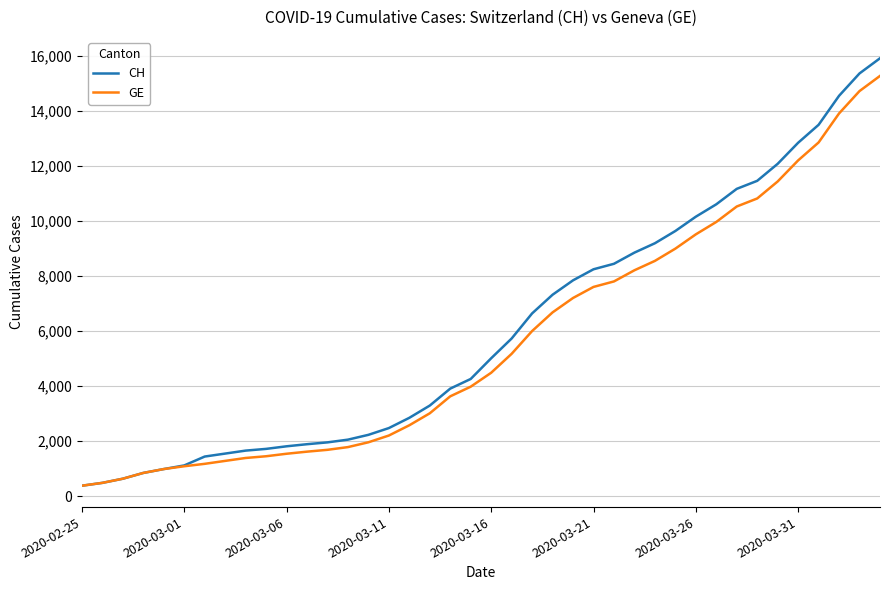

Which series has the largest range (max minus min)?

CH